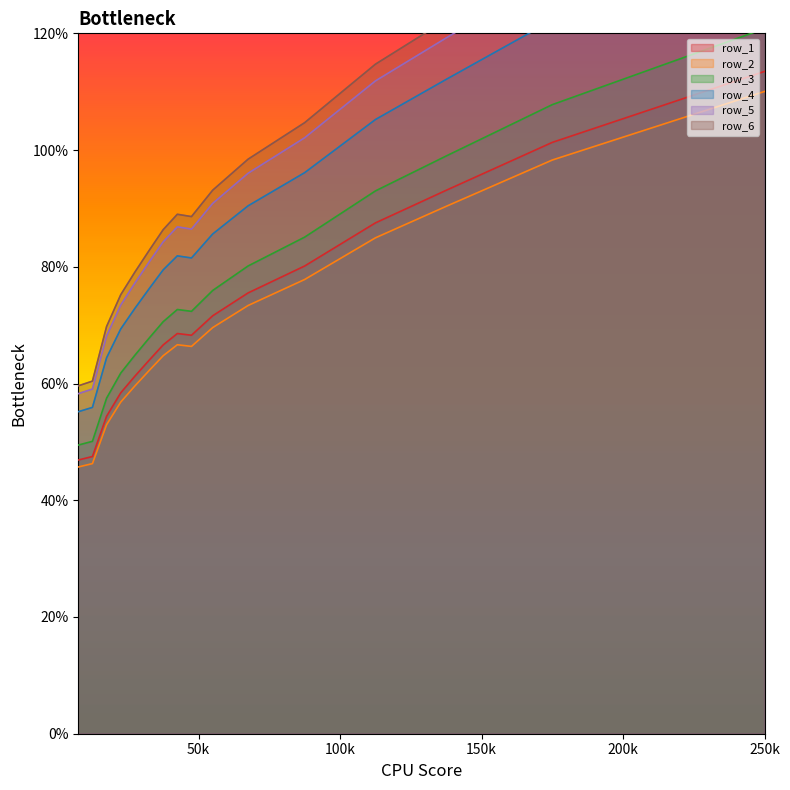

What is the average value of the row_6 series?

94.2